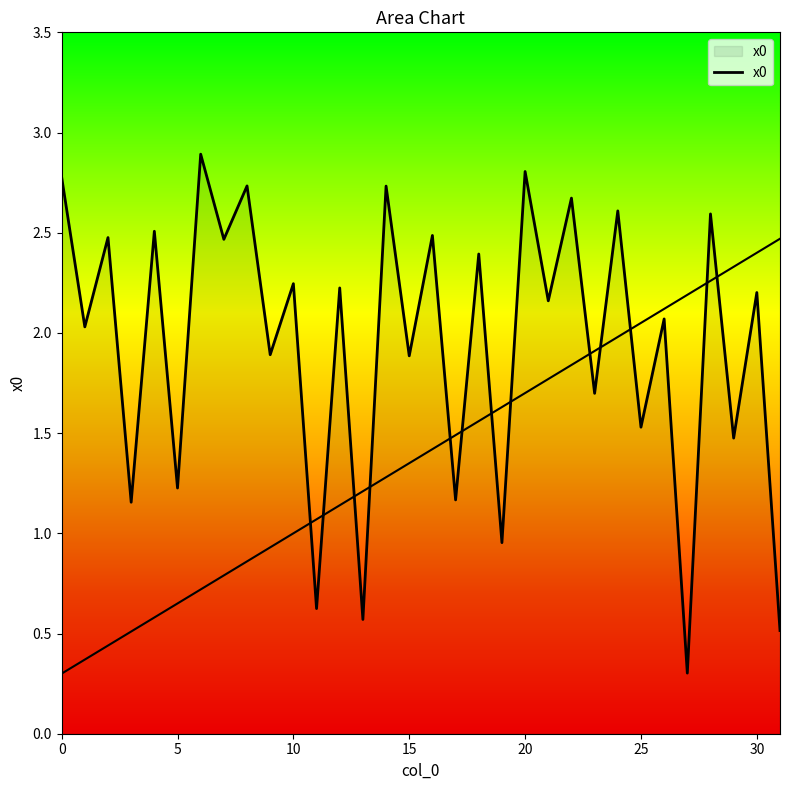

What is the change in value from 4 to 15?

-0.6